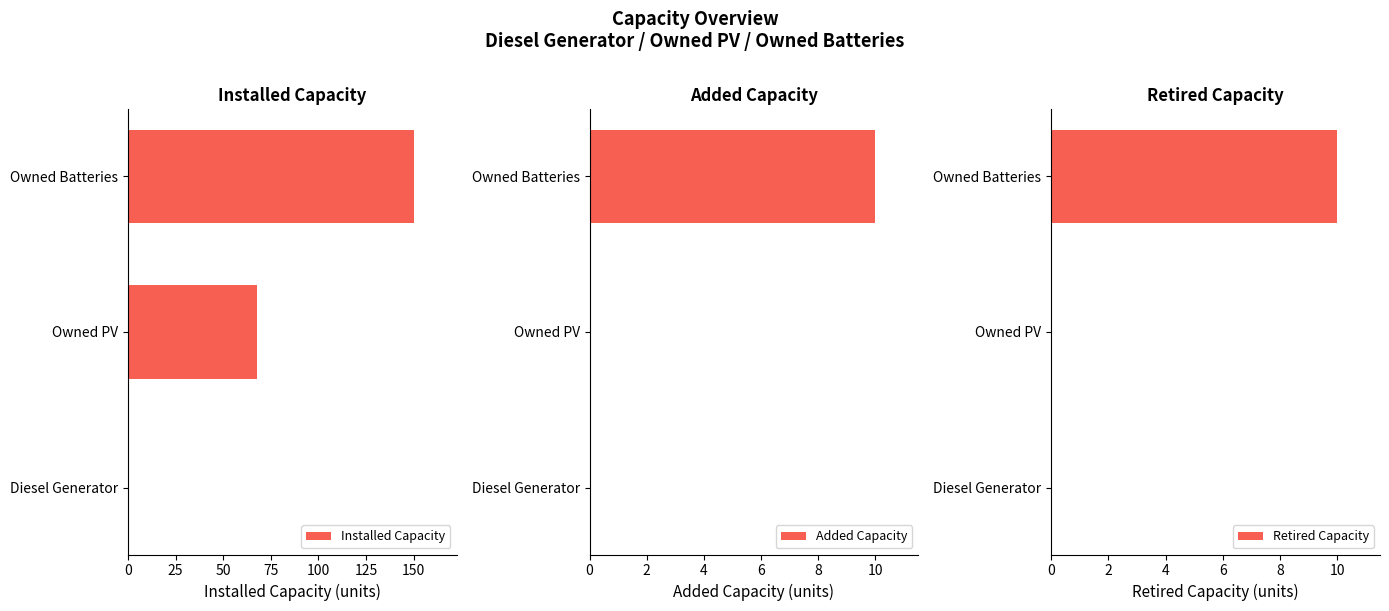

The Installed Capacity series shows -56 at Diesel Generator. True or false?

False